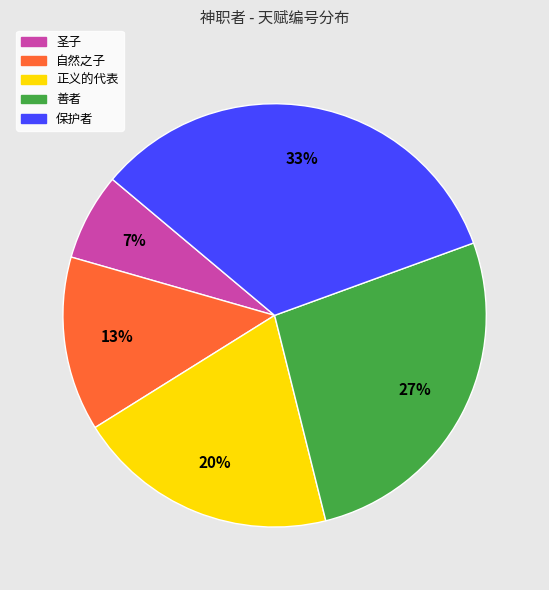

To the nearest percent, what portion does 保护者 represent?

33%